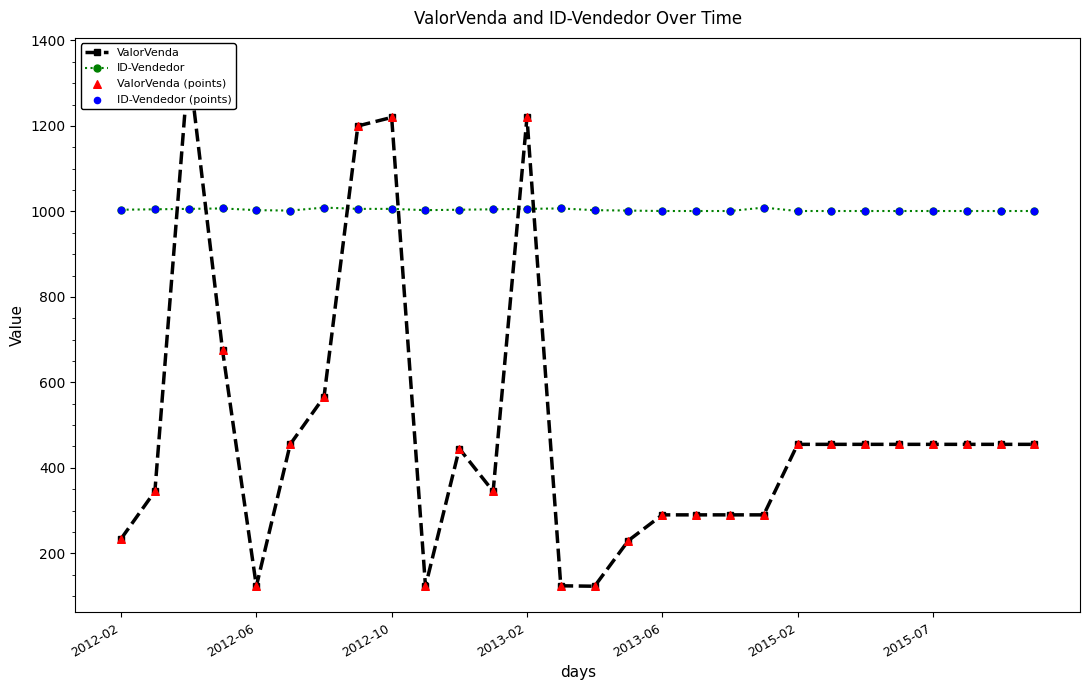

What is the minimum value for ID-Vendedor?

1001